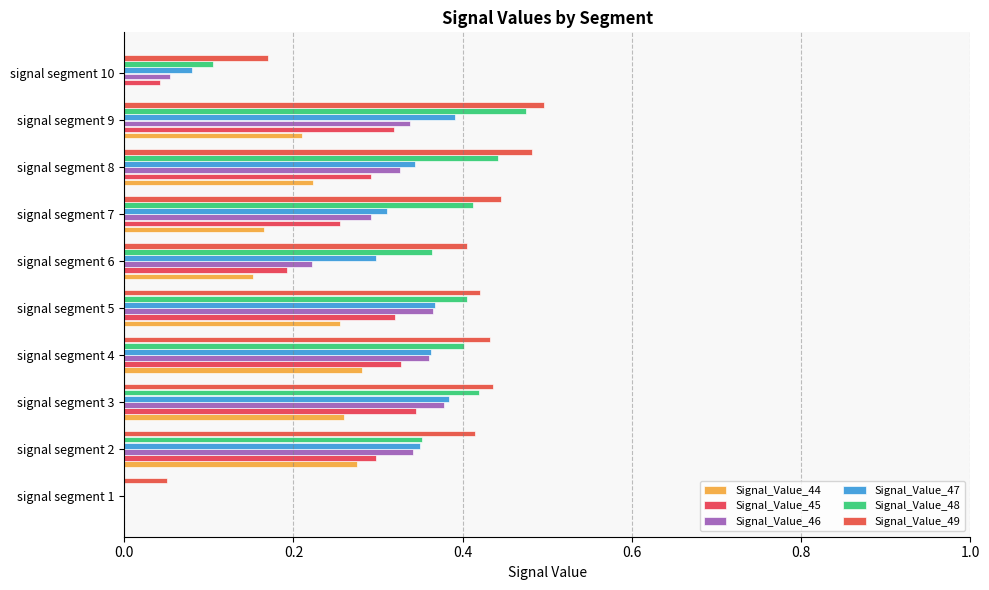

How many categories are shown in the chart?

10